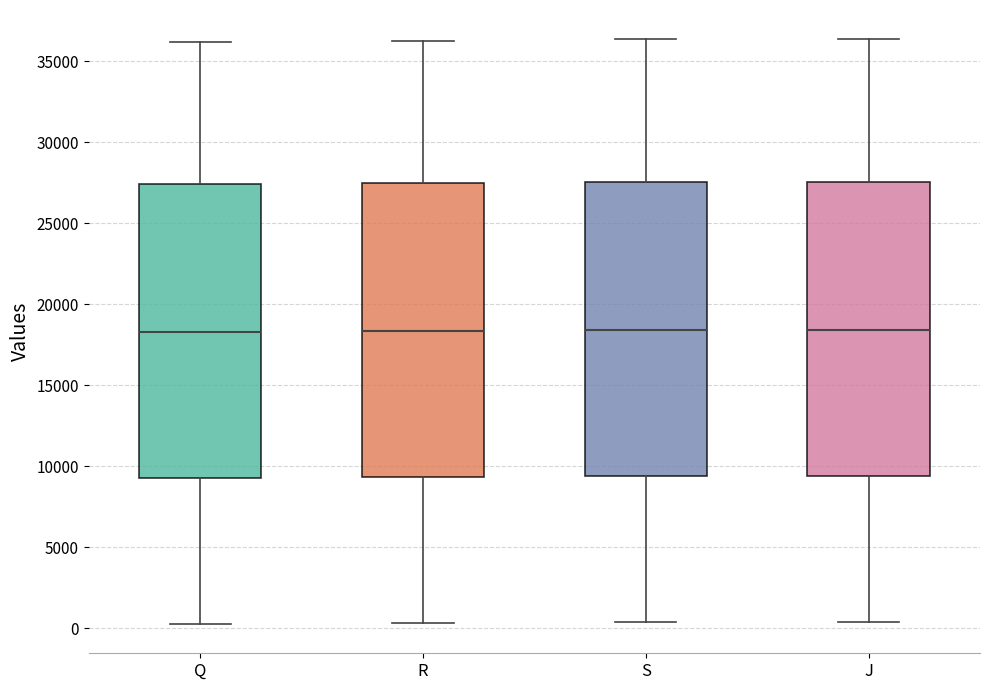

Where does the median line of the box for R sit on the y-axis? The values are not printed on the chart, so give them approximately, as read against the axis.

18500